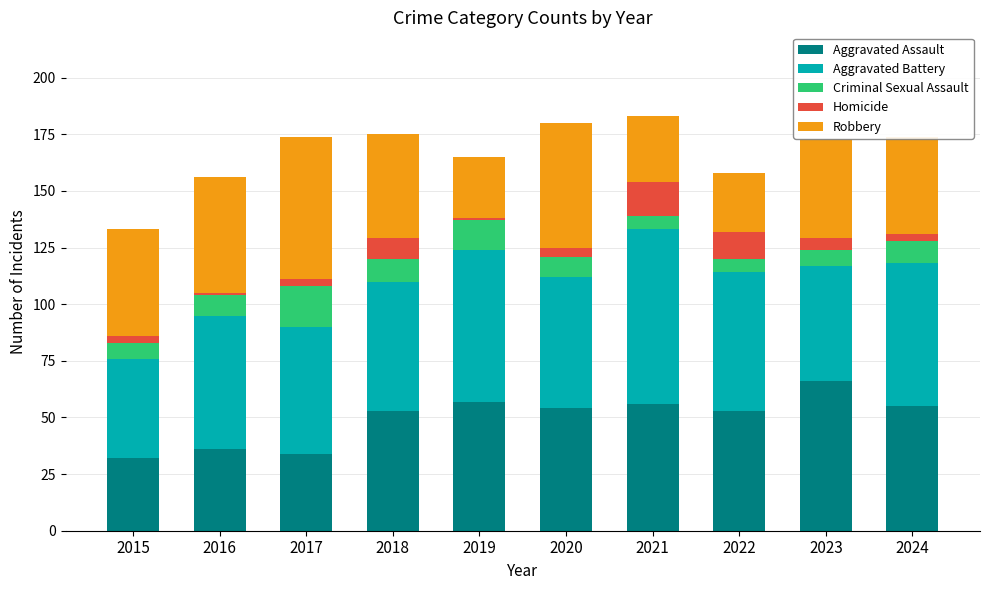

How many bars are there in total?

10